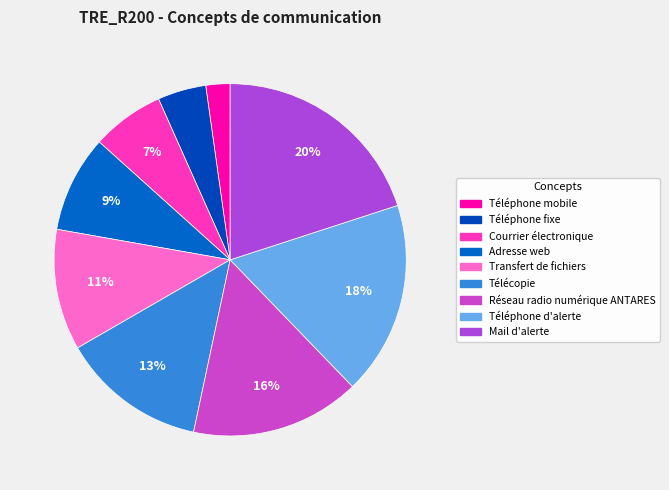

Which category has the smallest portion of the pie?

Téléphone mobile